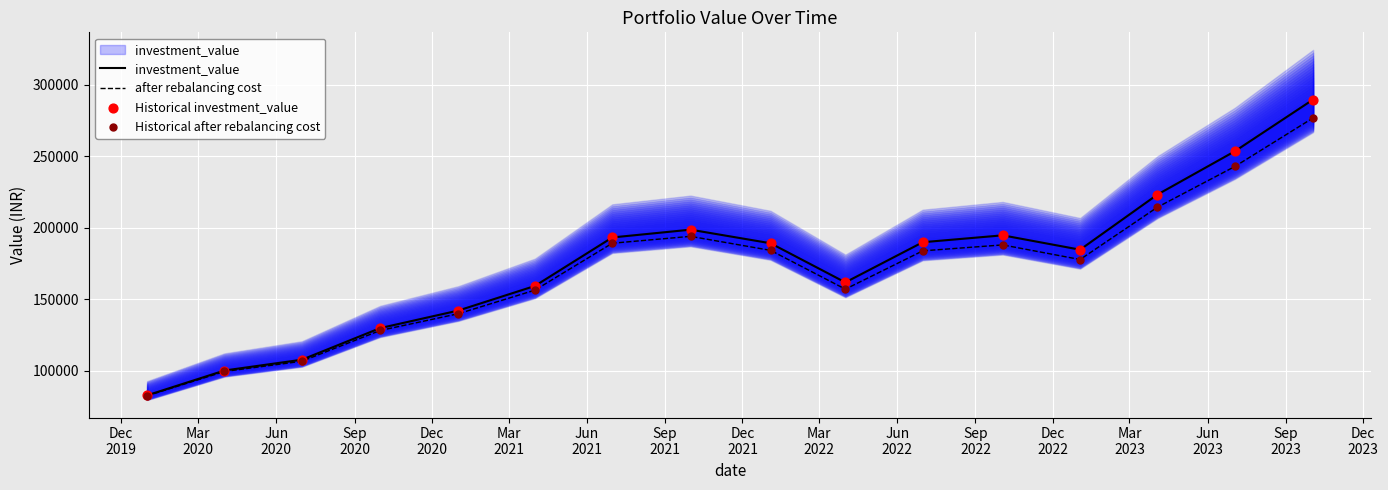

Which series has the largest Y range (max minus min)?

investment_value